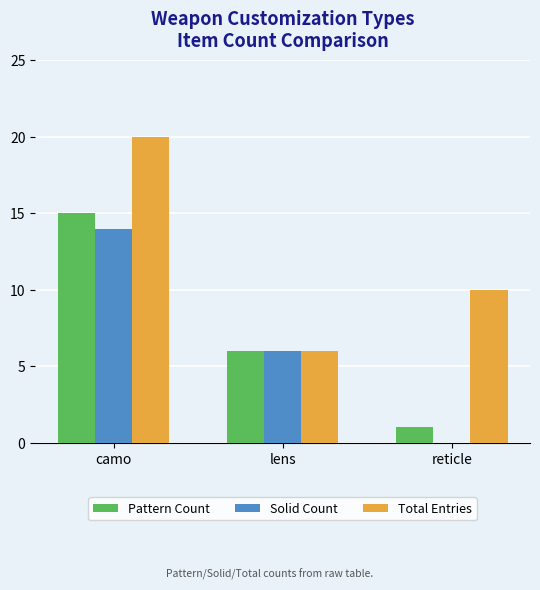

What is the average value of the Solid Count series?

7